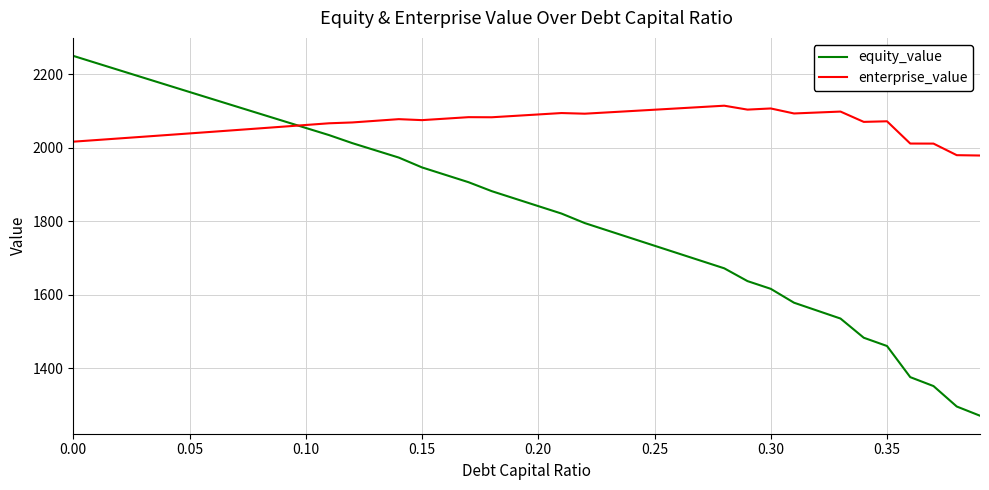

How many values in the equity_value series are below 1861?

20